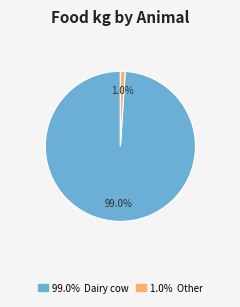

Is there any slice that represents more than half of the pie?

Yes